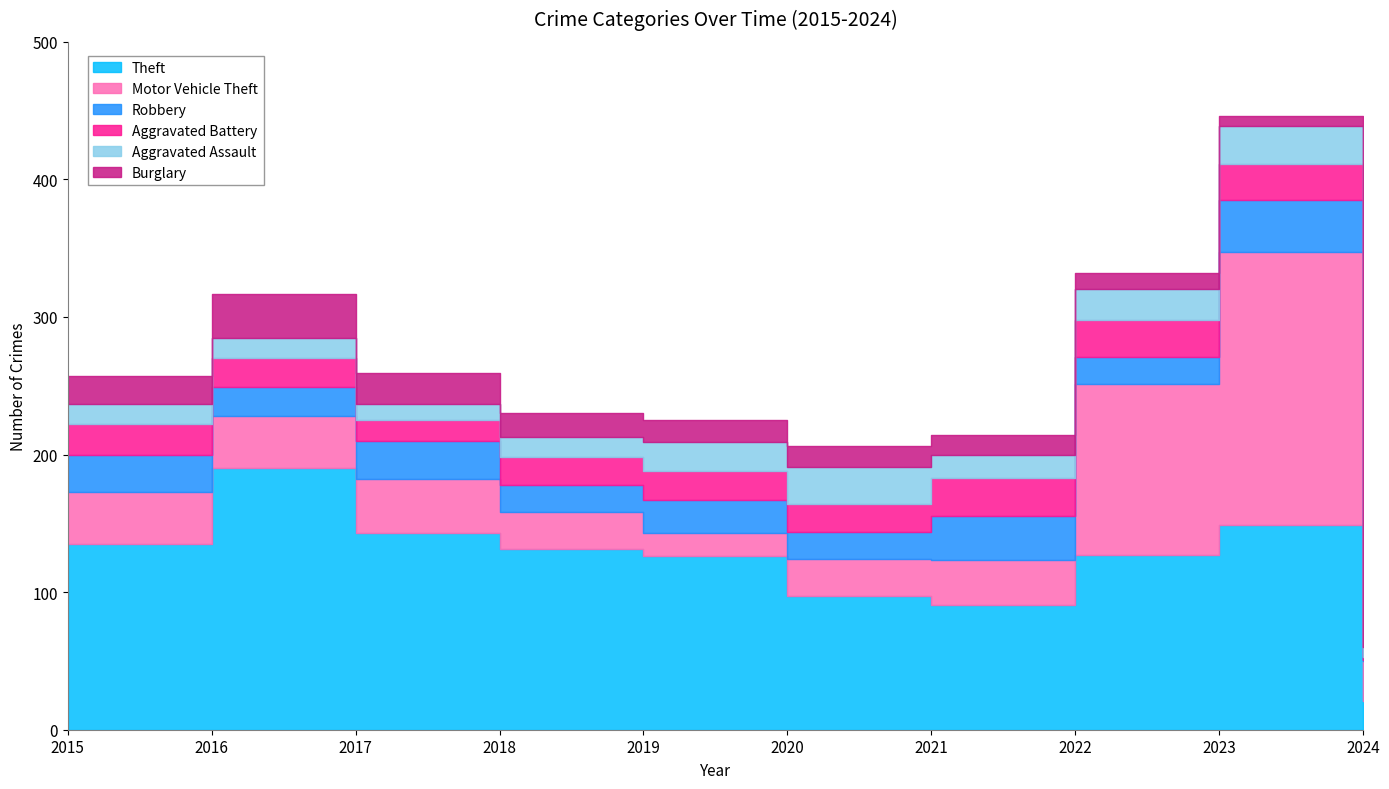

At which label does Aggravated Assault reach its minimum?

2024